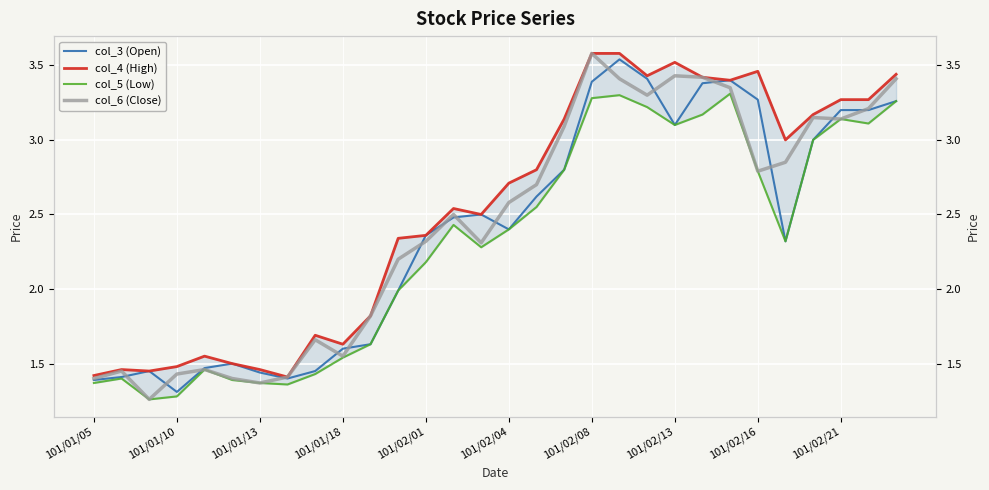

What is the average value of the col_4 (High) series?

2.5